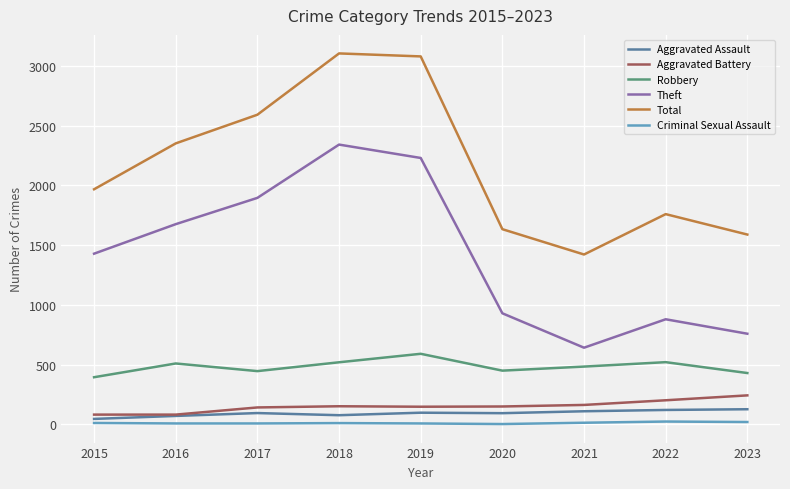

What is the sum of the Aggravated Assault values at 2016 and 2019?

169